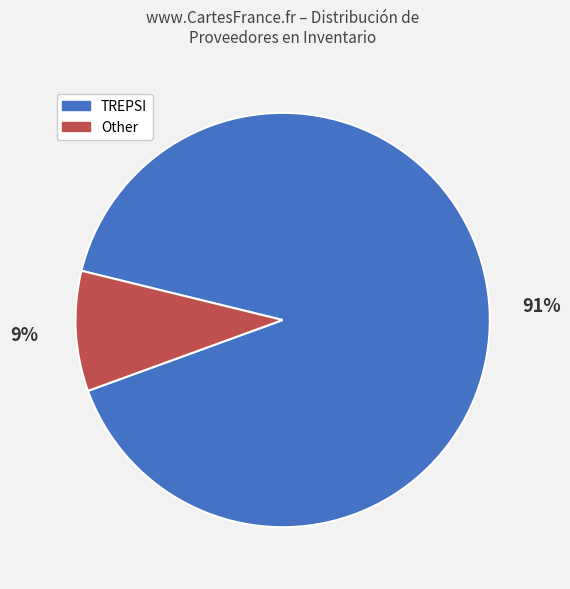

Which has a higher value, Other or TREPSI?

TREPSI